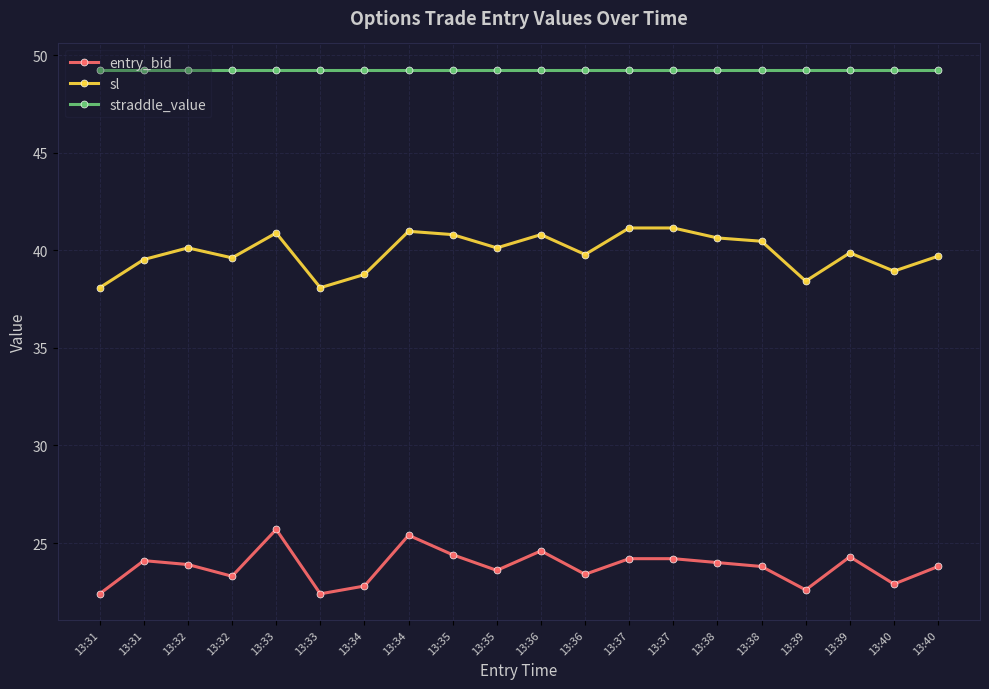

True or false: sl and straddle_value cross at least once.

False